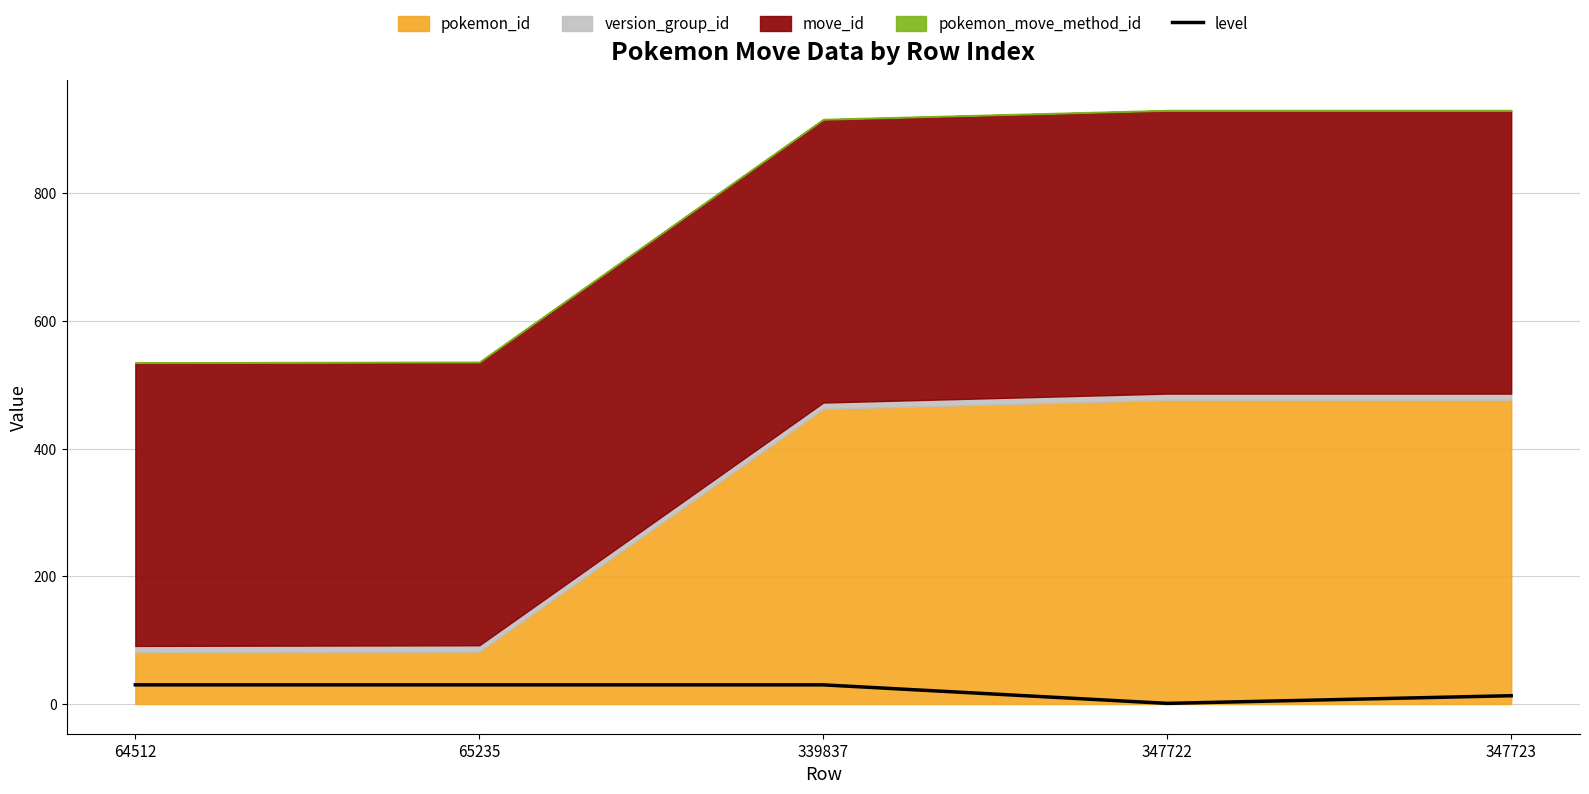

Which has a higher value, 347723 or 347722?

347723